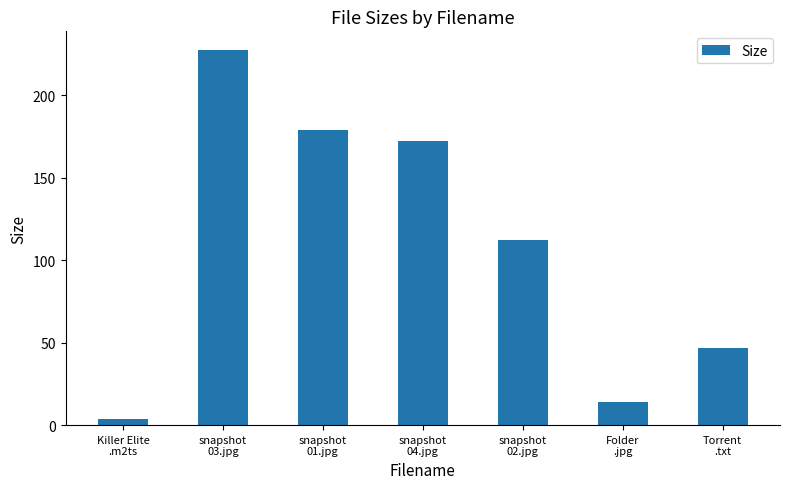

Are the bars horizontal?

No